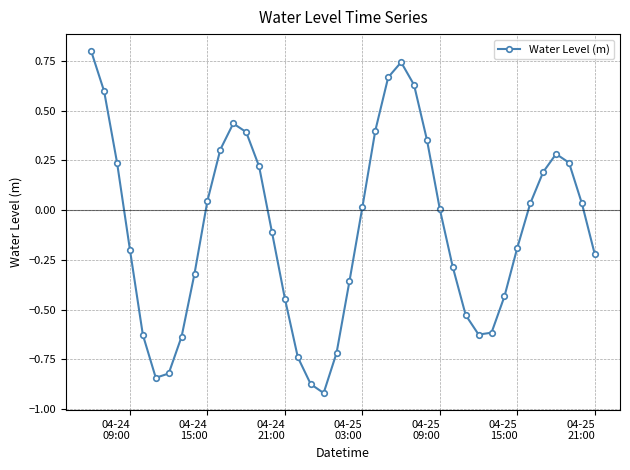

True or false: there are more than 1 points higher than both neighbors.

True